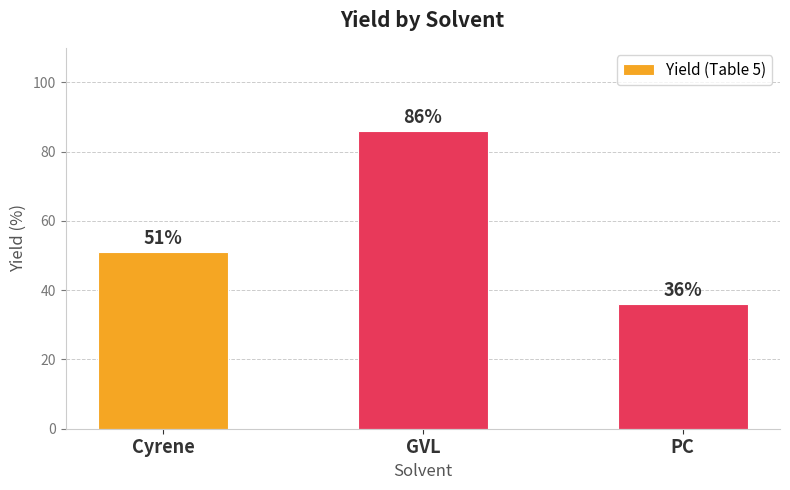

Which label corresponds to the smallest value in the chart?

PC